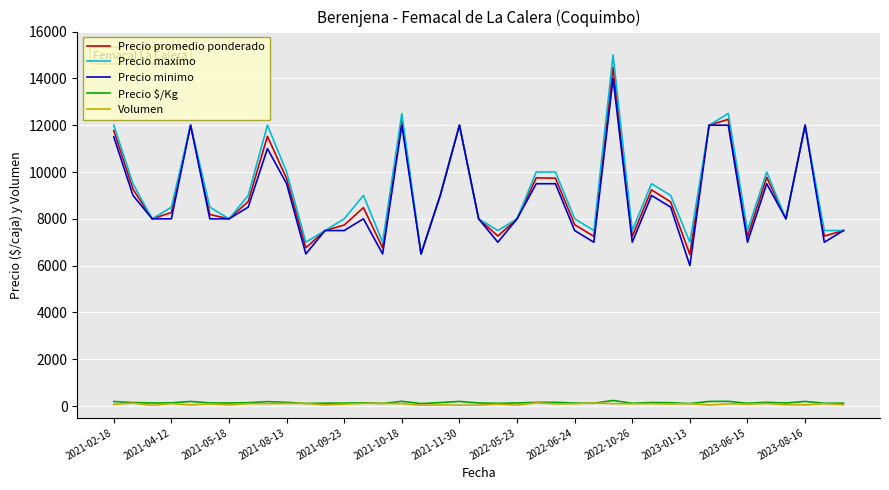

What is the highest value of the Precio promedio ponderado series?

14476